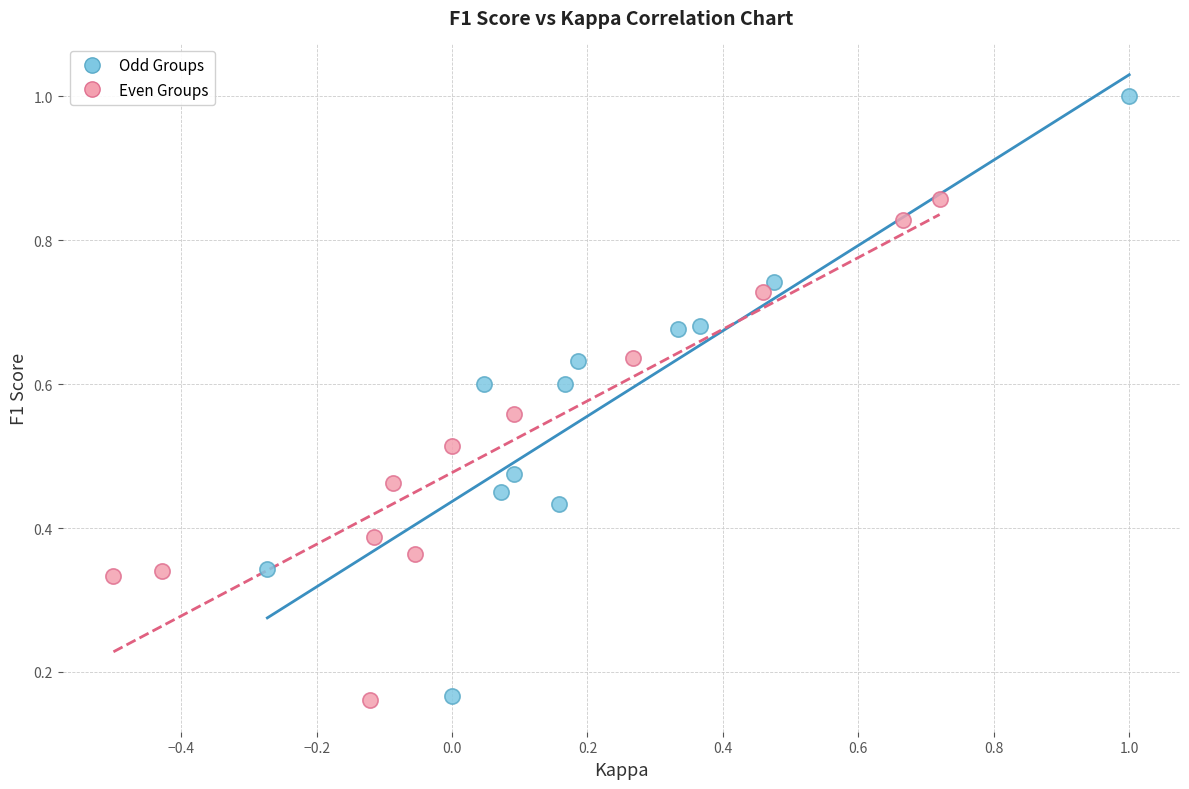

Which series contains the highest Y value?

Odd Groups